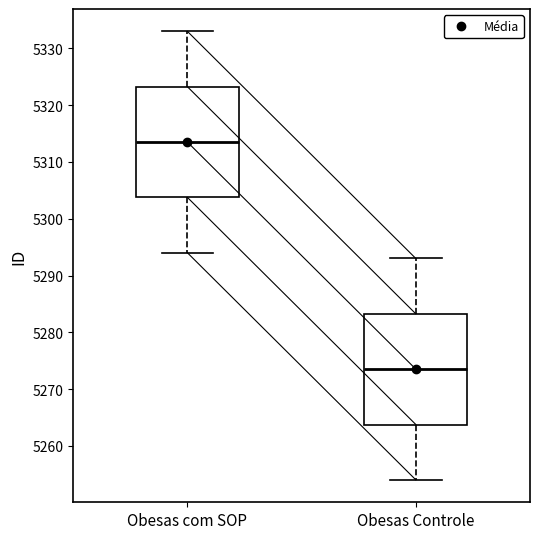

Reading left to right, transcribe this box plot: for each box, give where its median line is, the range the box spans, and where its two whiskers end, as read against the y-axis. The values are not printed on the chart, so give them approximately, as read against the axis.

Obesas com SOP: median 5314, box 5304 to 5323, whiskers 5294 to 5333
Obesas Controle: median 5274, box 5264 to 5283, whiskers 5254 to 5293